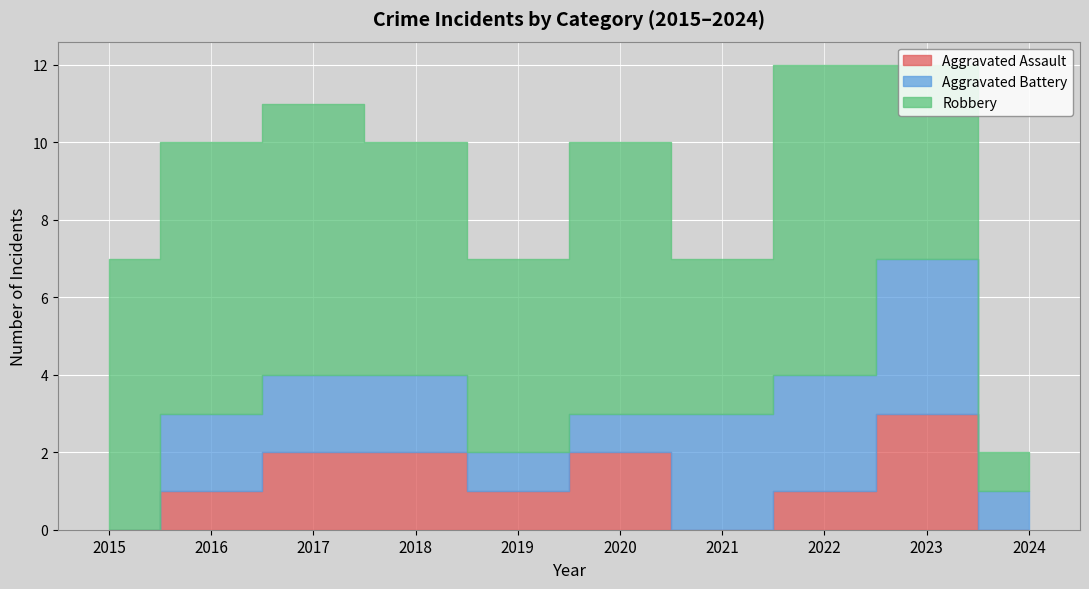

What is the sum of all Aggravated Battery values?

19